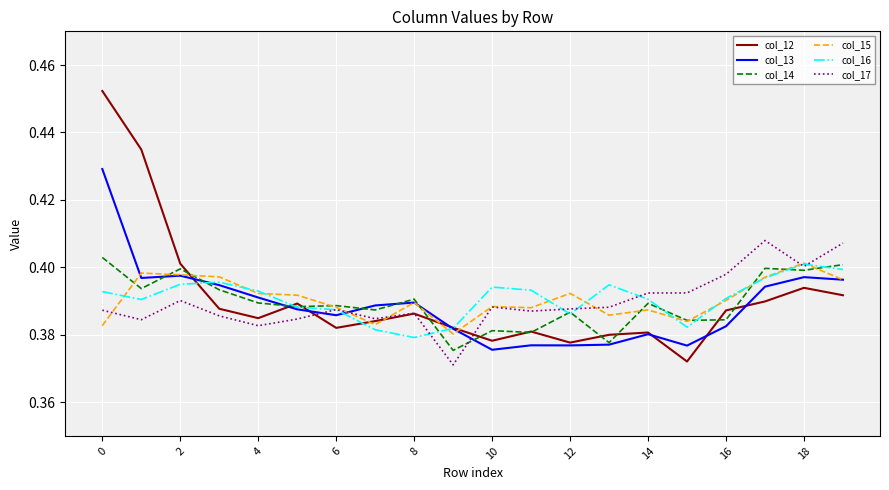

Which series has the widest spread of values?

col_12